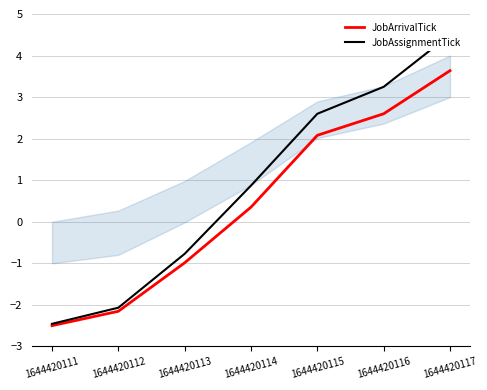

What is the average value of the JobAssignmentTick series?

0.8